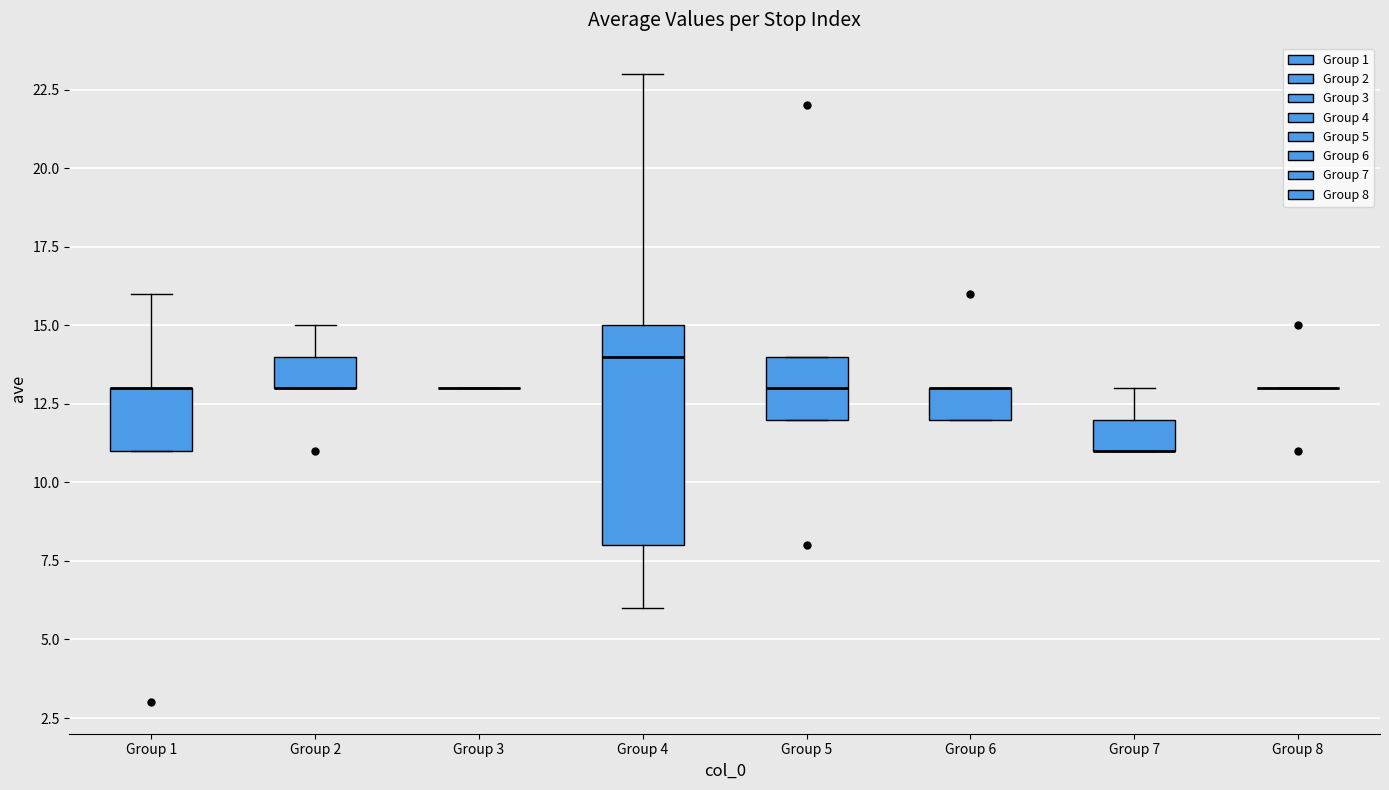

Which box is the tallest, from its lower edge to its upper edge?

Group 4